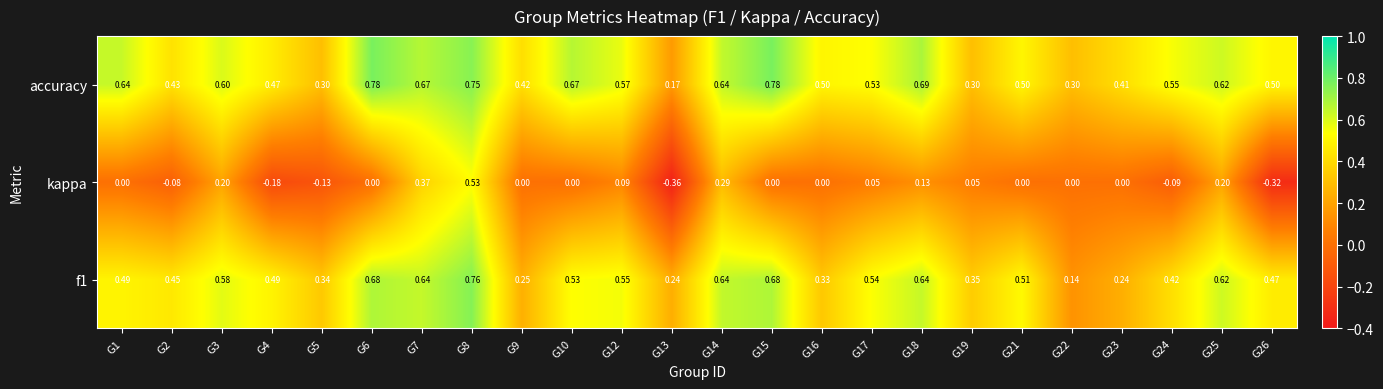

Is the value of kappa at G18 greater than the value of accuracy at G5?

No